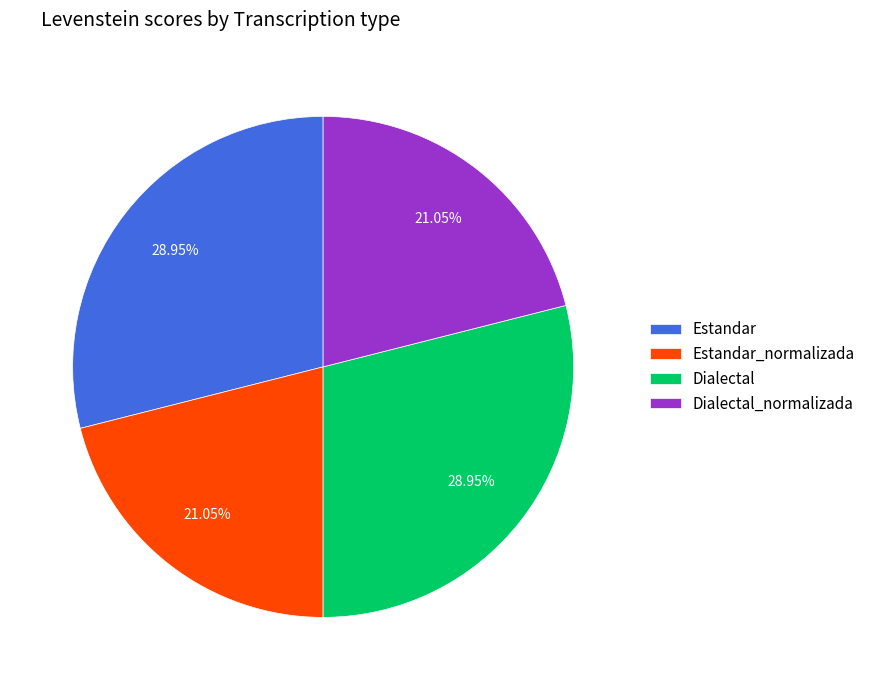

Approximately how many times larger is the value at Dialectal compared to Dialectal_normalizada?

1.4